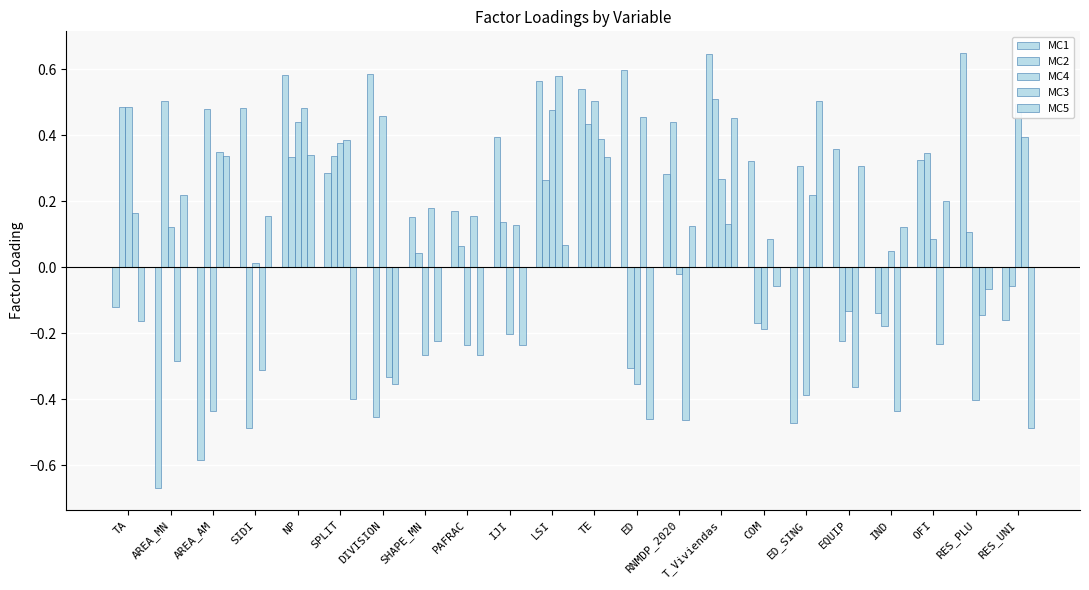

Is it true that MC1 equals -0.2 at RES_UNI?

True